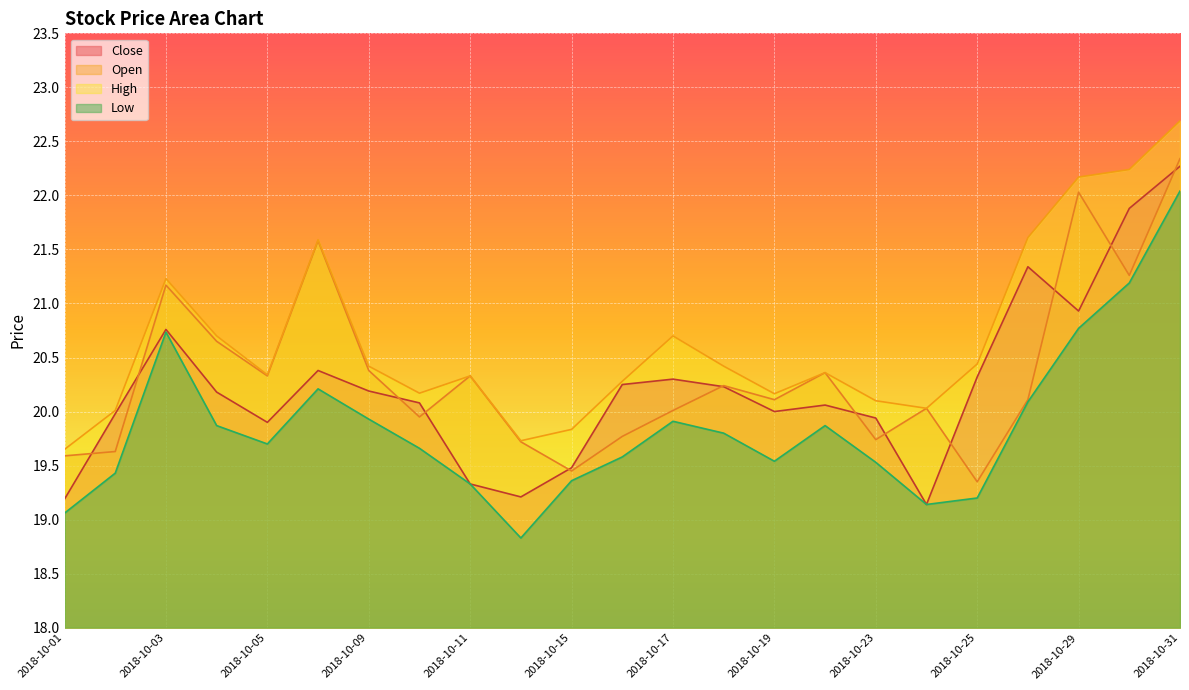

What is the value of the Close point at the 21st from the left?

20.9